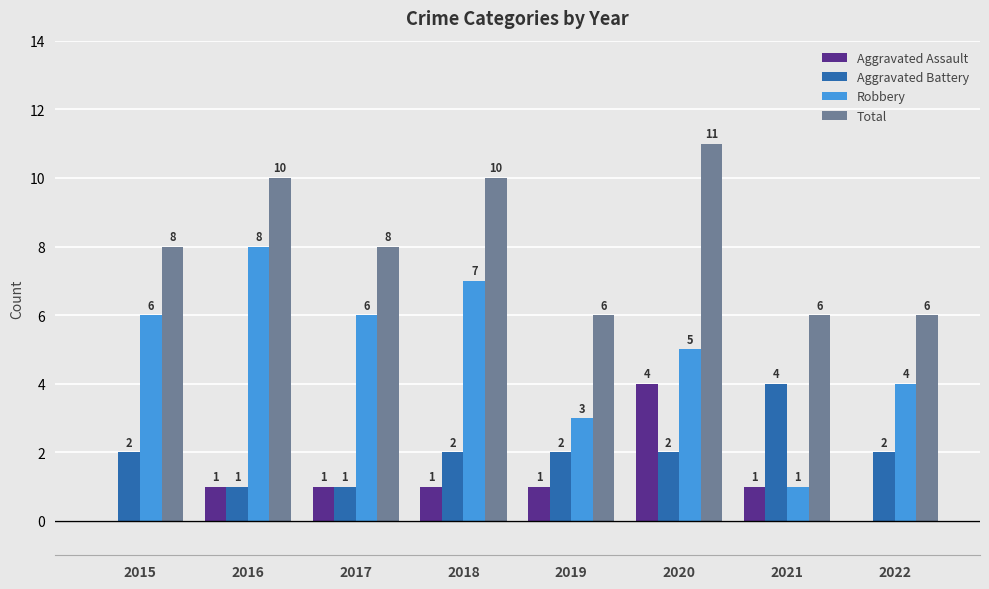

What is the maximum value for Aggravated Assault?

4